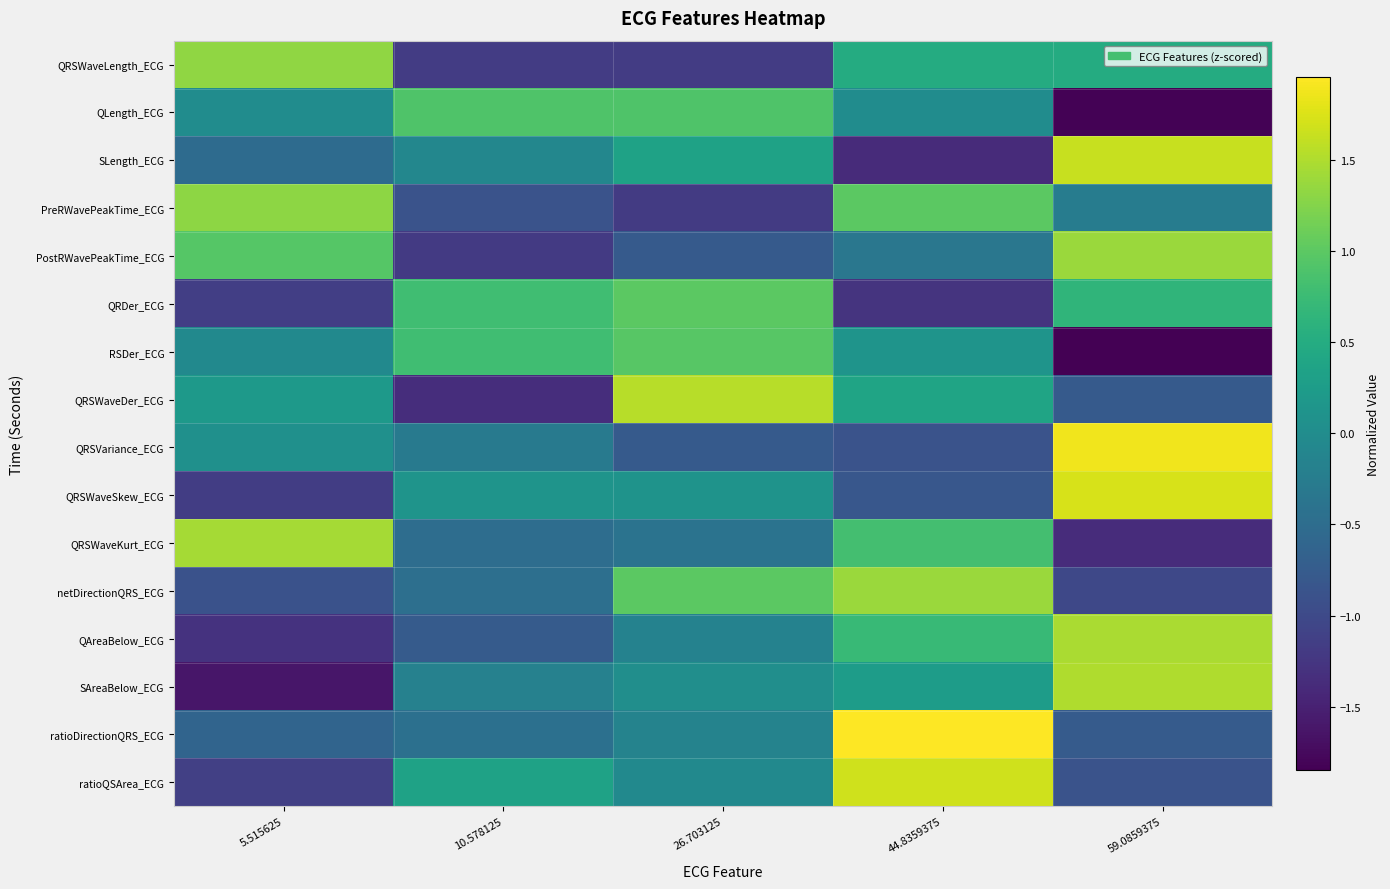

Reading right to left, transcribe all the data shown in this chart.

QRSWaveLength_ECG: 59.0859375=0.5	44.8359375=0.5	26.703125=-1.2	10.578125=-1.2	5.515625=1.3
QLength_ECG: 59.0859375=-1.8	44.8359375=0.0	26.703125=0.9	10.578125=0.9	5.515625=0.0
SLength_ECG: 59.0859375=1.6	44.8359375=-1.4	26.703125=0.3	10.578125=-0.1	5.515625=-0.5
PreRWavePeakTime_ECG: 59.0859375=-0.3	44.8359375=1.0	26.703125=-1.2	10.578125=-0.9	5.515625=1.3
PostRWavePeakTime_ECG: 59.0859375=1.4	44.8359375=-0.3	26.703125=-0.8	10.578125=-1.2	5.515625=1.0
QRDer_ECG: 59.0859375=0.6	44.8359375=-1.3	26.703125=1.0	10.578125=0.8	5.515625=-1.1
RSDer_ECG: 59.0859375=-1.8	44.8359375=0.1	26.703125=1.0	10.578125=0.8	5.515625=-0.0
QRSWaveDer_ECG: 59.0859375=-0.8	44.8359375=0.4	26.703125=1.5	10.578125=-1.4	5.515625=0.2
QRSVariance_ECG: 59.0859375=1.9	44.8359375=-0.9	26.703125=-0.8	10.578125=-0.3	5.515625=0.1
QRSWaveSkew_ECG: 59.0859375=1.7	44.8359375=-0.8	26.703125=0.1	10.578125=0.1	5.515625=-1.2
QRSWaveKurt_ECG: 59.0859375=-1.4	44.8359375=0.8	26.703125=-0.4	10.578125=-0.5	5.515625=1.4
netDirectionQRS_ECG: 59.0859375=-1.0	44.8359375=1.4	26.703125=1.0	10.578125=-0.5	5.515625=-0.9
QAreaBelow_ECG: 59.0859375=1.5	44.8359375=0.7	26.703125=-0.2	10.578125=-0.8	5.515625=-1.3
SAreaBelow_ECG: 59.0859375=1.5	44.8359375=0.3	26.703125=0.0	10.578125=-0.2	5.515625=-1.6
ratioDirectionQRS_ECG: 59.0859375=-0.8	44.8359375=2.0	26.703125=-0.2	10.578125=-0.4	5.515625=-0.6
ratioQSArea_ECG: 59.0859375=-0.9	44.8359375=1.7	26.703125=-0.0	10.578125=0.3	5.515625=-1.1